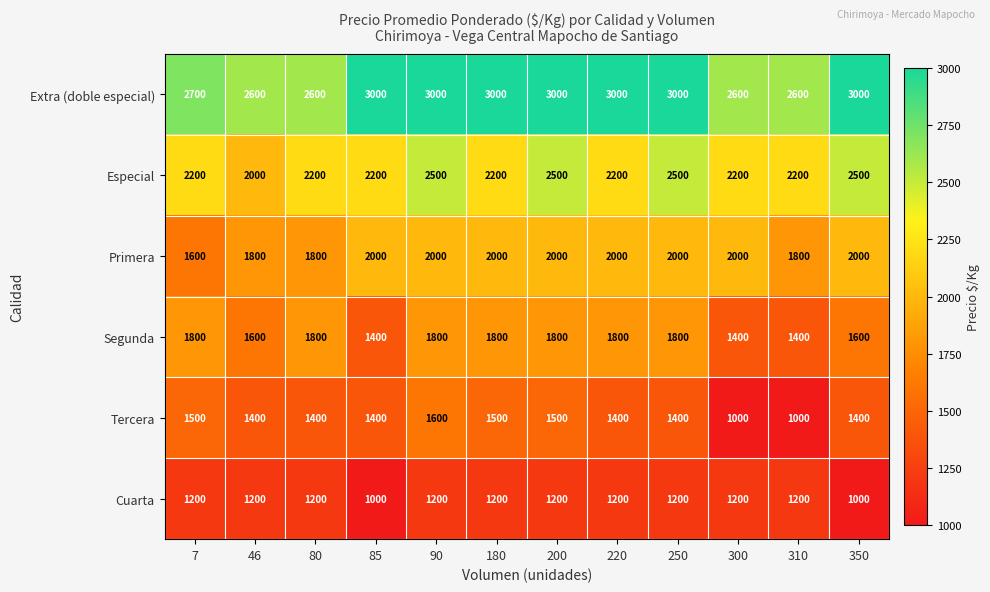

What is the maximum value for Tercera?

1600